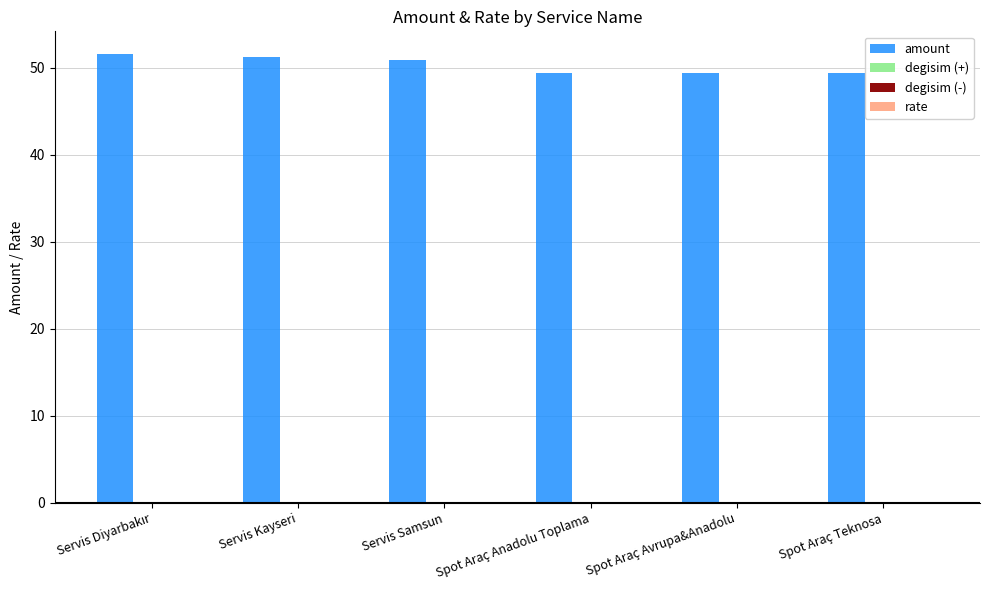

Count the number of categories in the chart.

6